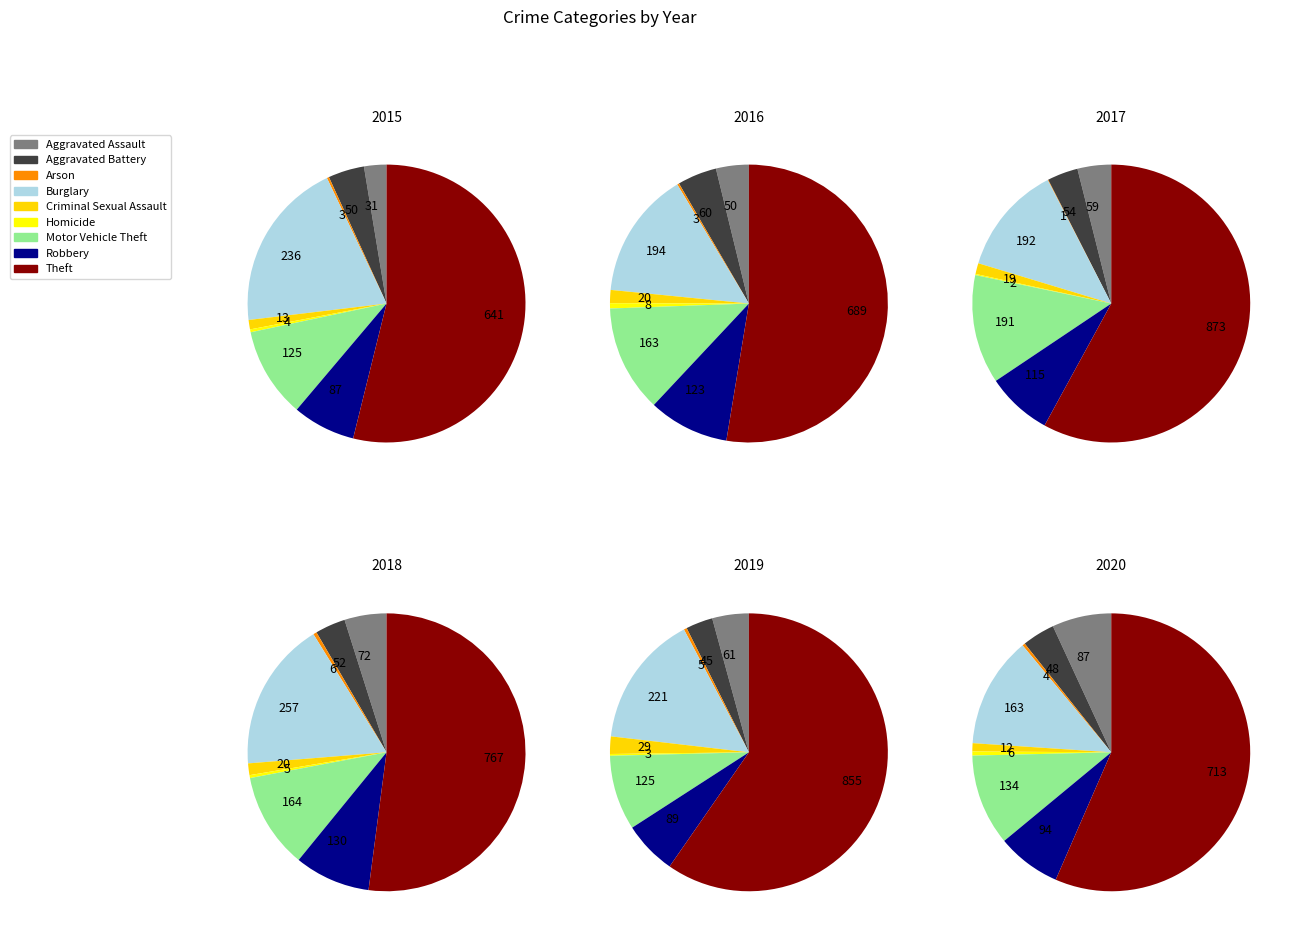

What percentage is NOT represented by Homicide?

99.8%